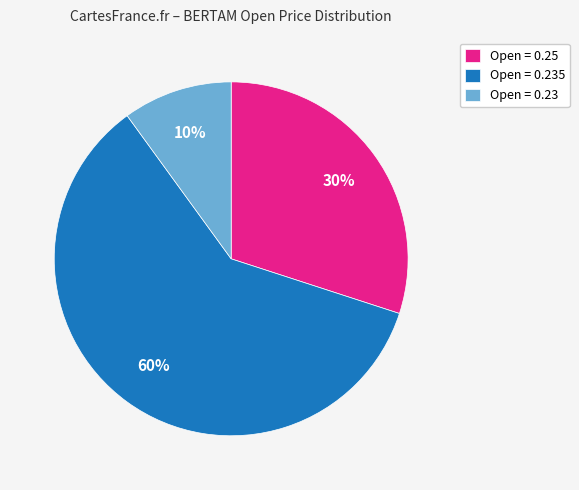

To the nearest percent, what is the combined percentage of Open = 0.23 and Open = 0.235?

70%